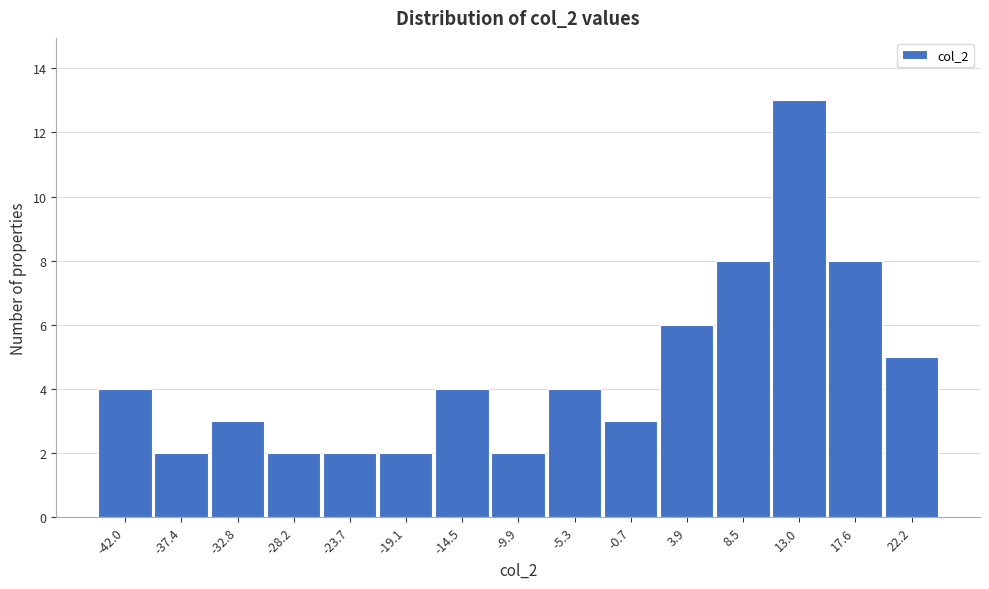

Reading left to right, transcribe all the data shown in this chart.

4	2	3	2	2	2	4	2	4	3	6	8	13	8	5